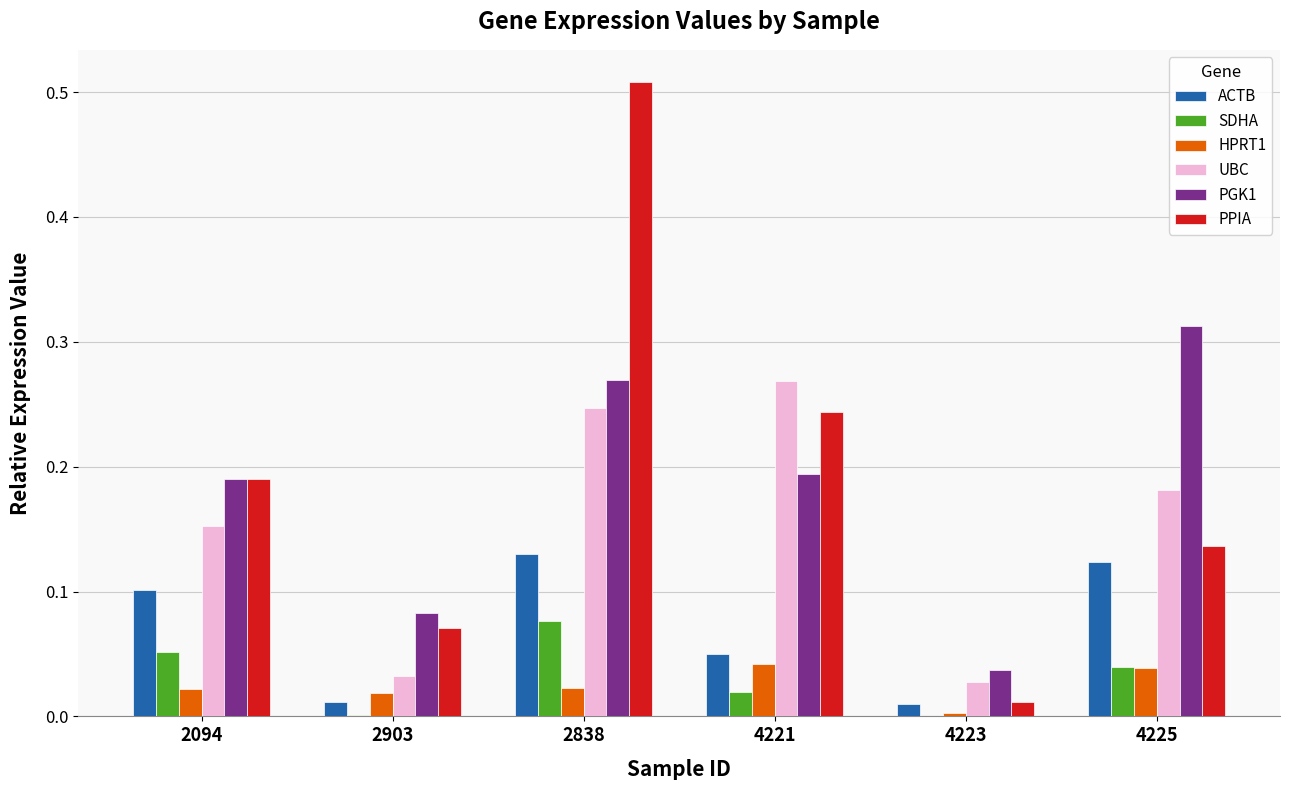

What is the total value across all series at 2838?

1.3